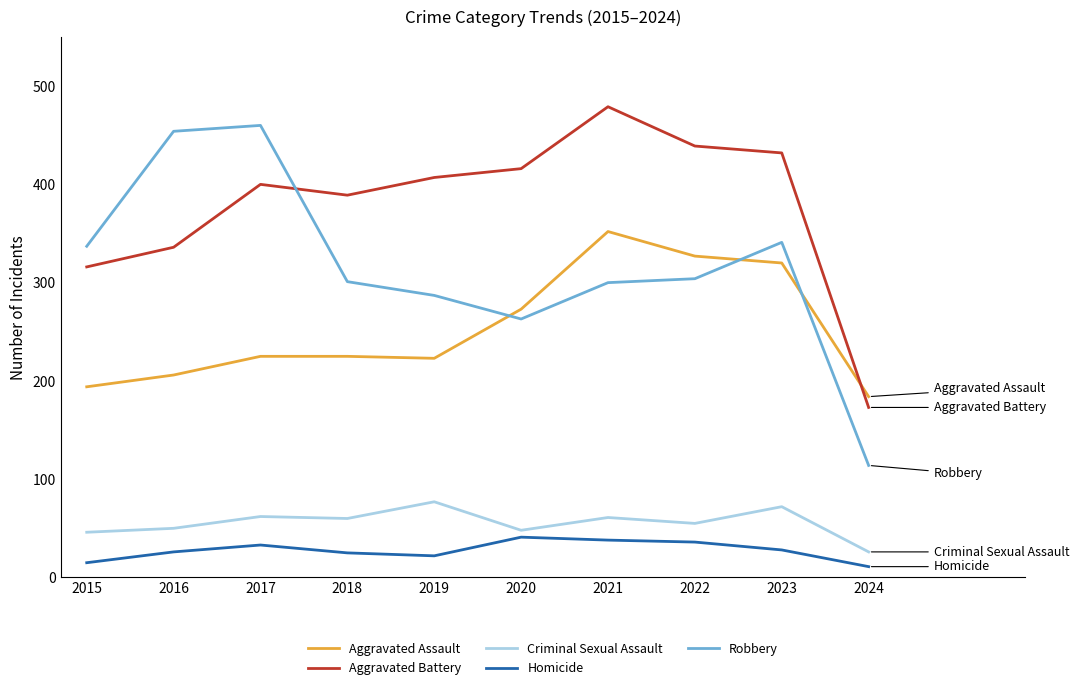

What is the approximate value of Robbery at 2017?

460